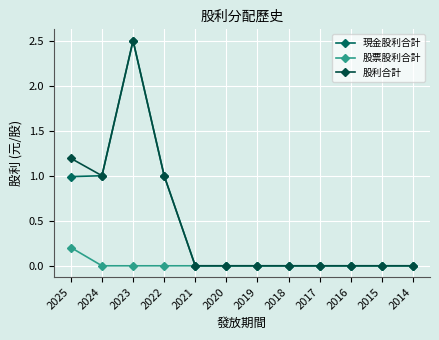

Reading left to right, list all the values displayed in this chart.

現金股利合計: 2025=1.0	2024=1.0	2023=2.5	2022=1.0	2021=0.0	2020=0.0	2019=0.0	2018=0.0	2017=0.0	2016=0.0	2015=0.0	2014=0.0
股票股利合計: 2025=0.2	2024=0.0	2023=0.0	2022=0.0	2021=0.0	2020=0.0	2019=0.0	2018=0.0	2017=0.0	2016=0.0	2015=0.0	2014=0.0
股利合計: 2025=1.2	2024=1.0	2023=2.5	2022=1.0	2021=0.0	2020=0.0	2019=0.0	2018=0.0	2017=0.0	2016=0.0	2015=0.0	2014=0.0